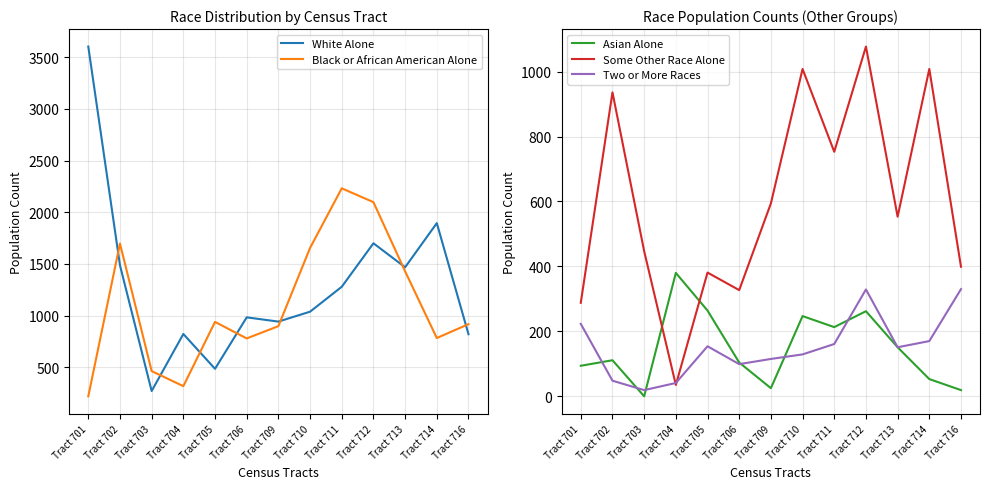

Reading left to right, what are all the values shown in this chart?

White Alone: Tract 701=3604	Tract 702=1487	Tract 703=270	Tract 704=822	Tract 705=485	Tract 706=983	Tract 709=942	Tract 710=1038	Tract 711=1279	Tract 712=1700	Tract 713=1468	Tract 714=1895	Tract 716=820
Black or African American Alone: Tract 701=219	Tract 702=1697	Tract 703=463	Tract 704=317	Tract 705=939	Tract 706=779	Tract 709=898	Tract 710=1655	Tract 711=2232	Tract 712=2098	Tract 713=1428	Tract 714=783	Tract 716=917
Asian Alone: Tract 701=94	Tract 702=111	Tract 703=0	Tract 704=380	Tract 705=264	Tract 706=104	Tract 709=25	Tract 710=247	Tract 711=213	Tract 712=262	Tract 713=151	Tract 714=53	Tract 716=19
Some Other Race Alone: Tract 701=288	Tract 702=936	Tract 703=447	Tract 704=35	Tract 705=381	Tract 706=327	Tract 709=594	Tract 710=1008	Tract 711=753	Tract 712=1077	Tract 713=553	Tract 714=1008	Tract 716=399
Two or More Races: Tract 701=223	Tract 702=48	Tract 703=19	Tract 704=41	Tract 705=154	Tract 706=99	Tract 709=115	Tract 710=129	Tract 711=161	Tract 712=329	Tract 713=151	Tract 714=170	Tract 716=330